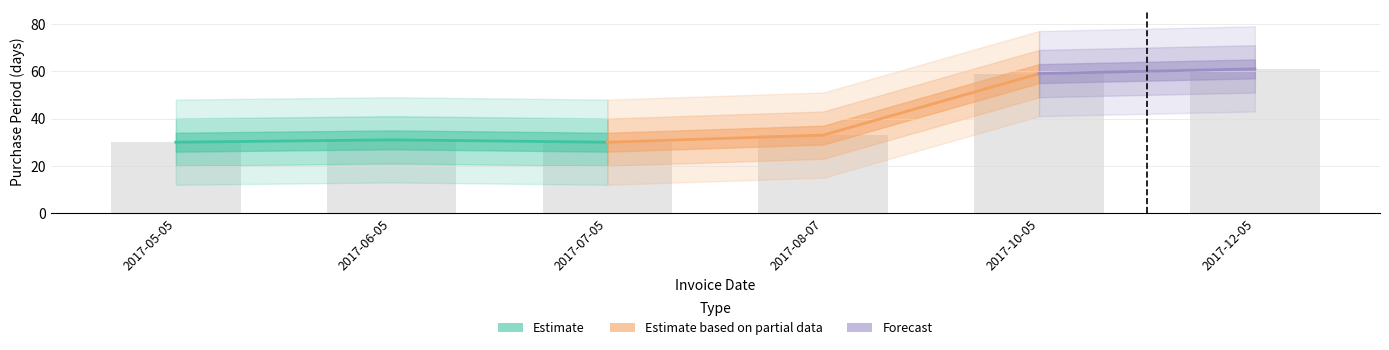

True or false: the data shows 37 at 2017-10-05.

False